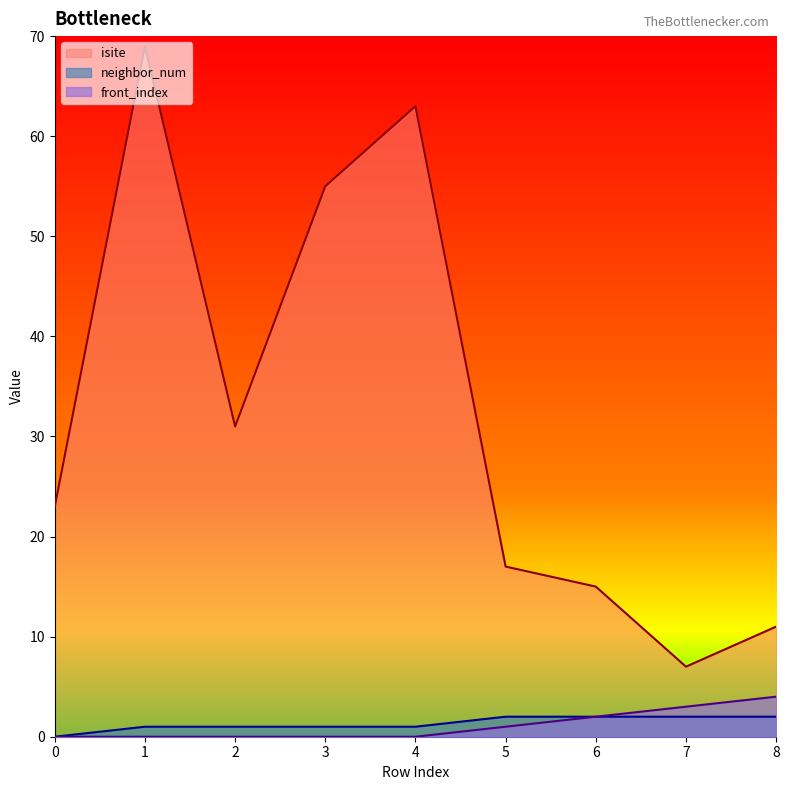

True or false: neighbor_num and isite intersect in this chart.

False